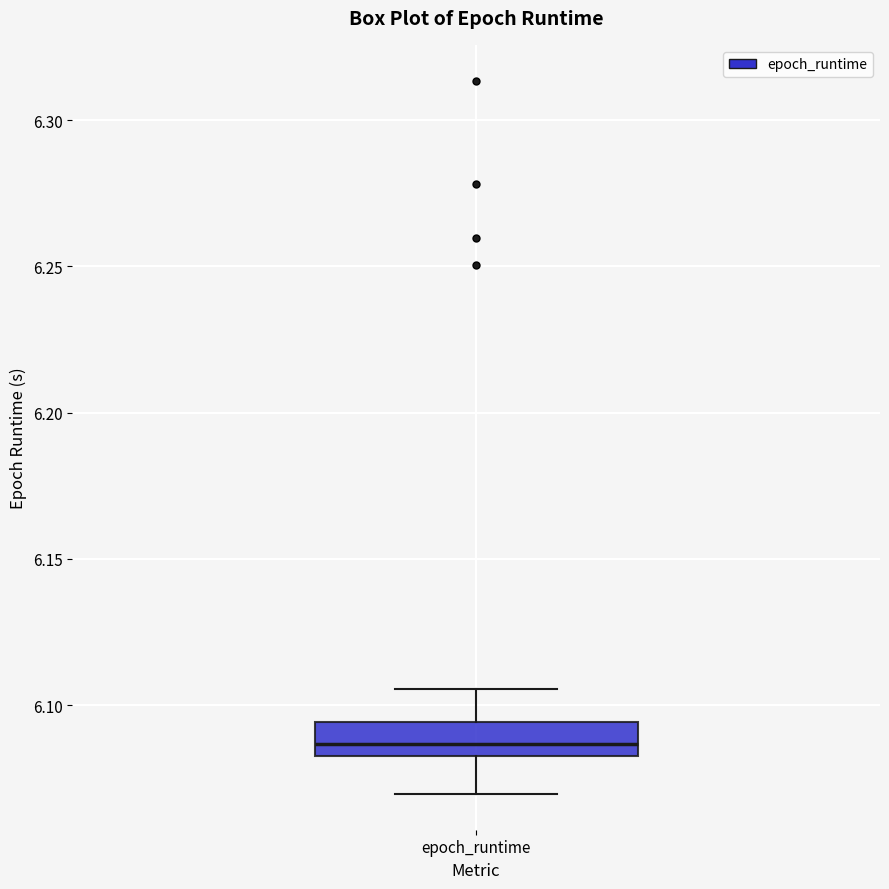

Read this box plot against the y-axis: the position of the median line, the range covered by the box, and the ends of both whiskers. The values are not printed on the chart, so give them approximately, as read against the axis.

median 6.085 (just above the box's lower edge), box 6.085 to 6.095, whiskers 6.070 to 6.105